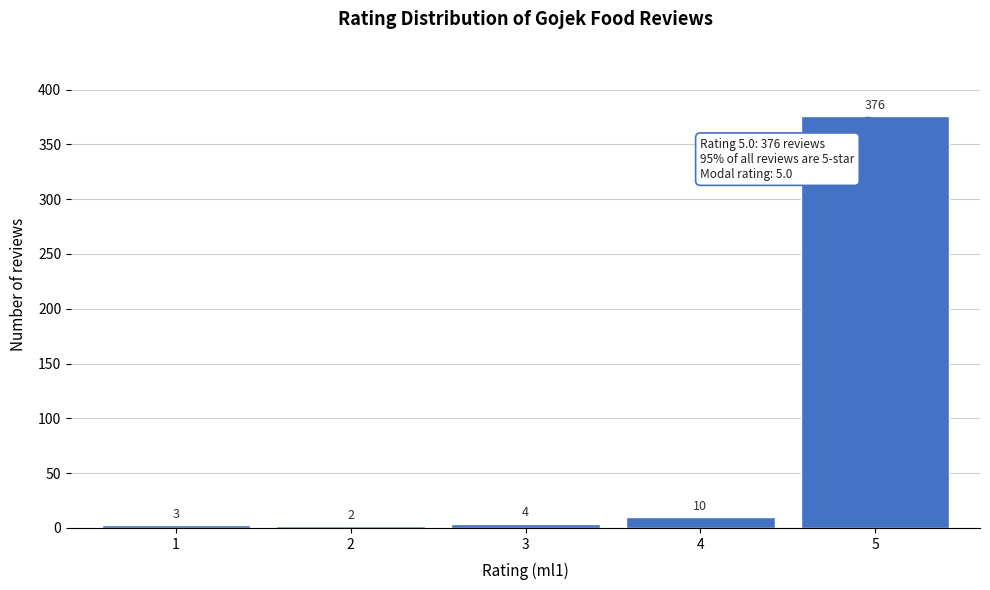

Reading left to right, extract all data points from this chart.

3	2	4	10	376